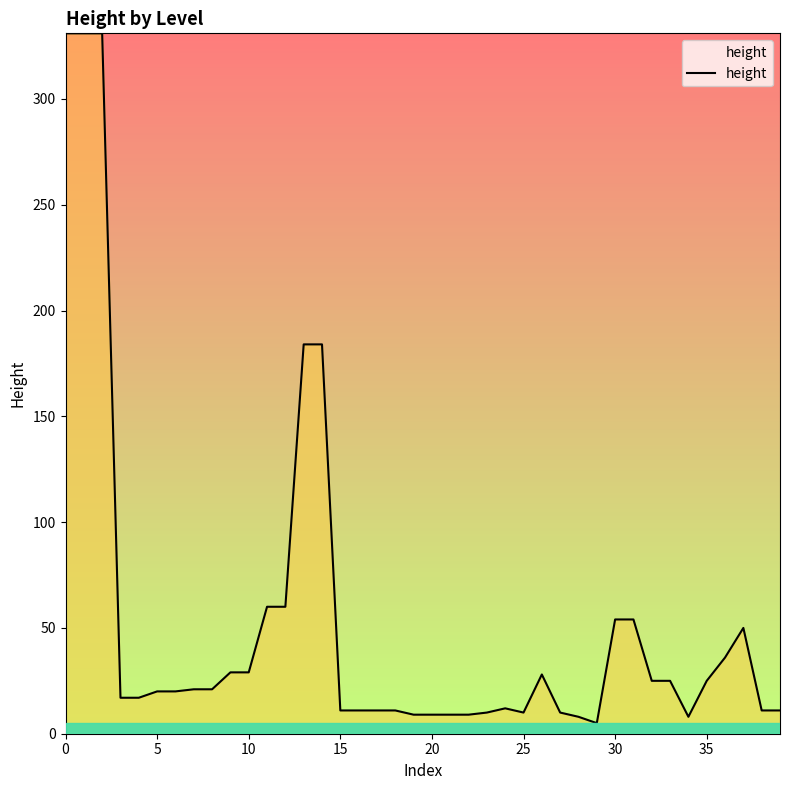

What is the difference between the maximum and minimum values?

326